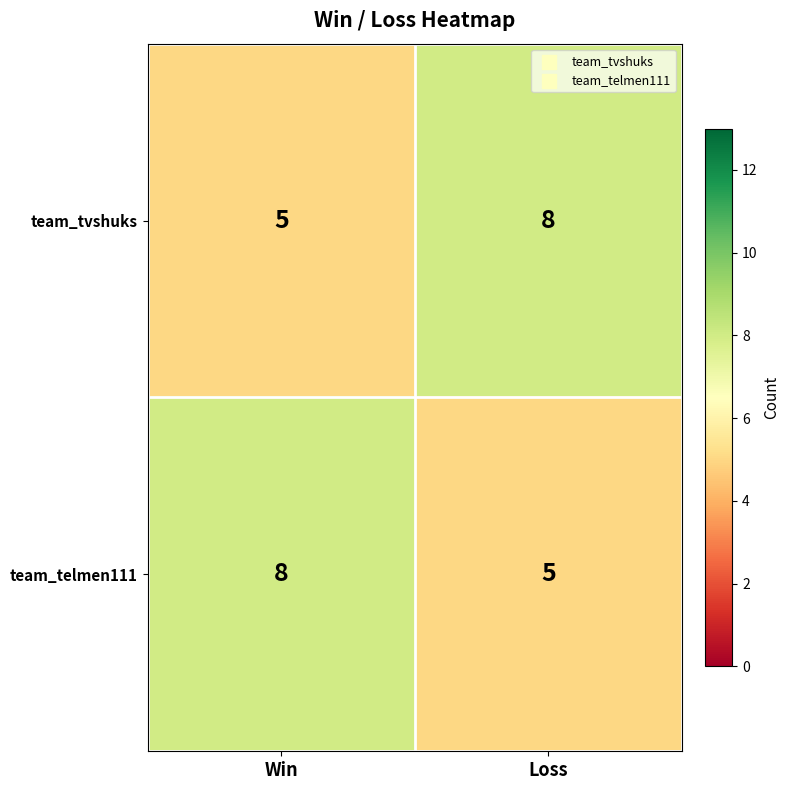

What is the difference between the team_telmen111 values at Loss and Win?

3